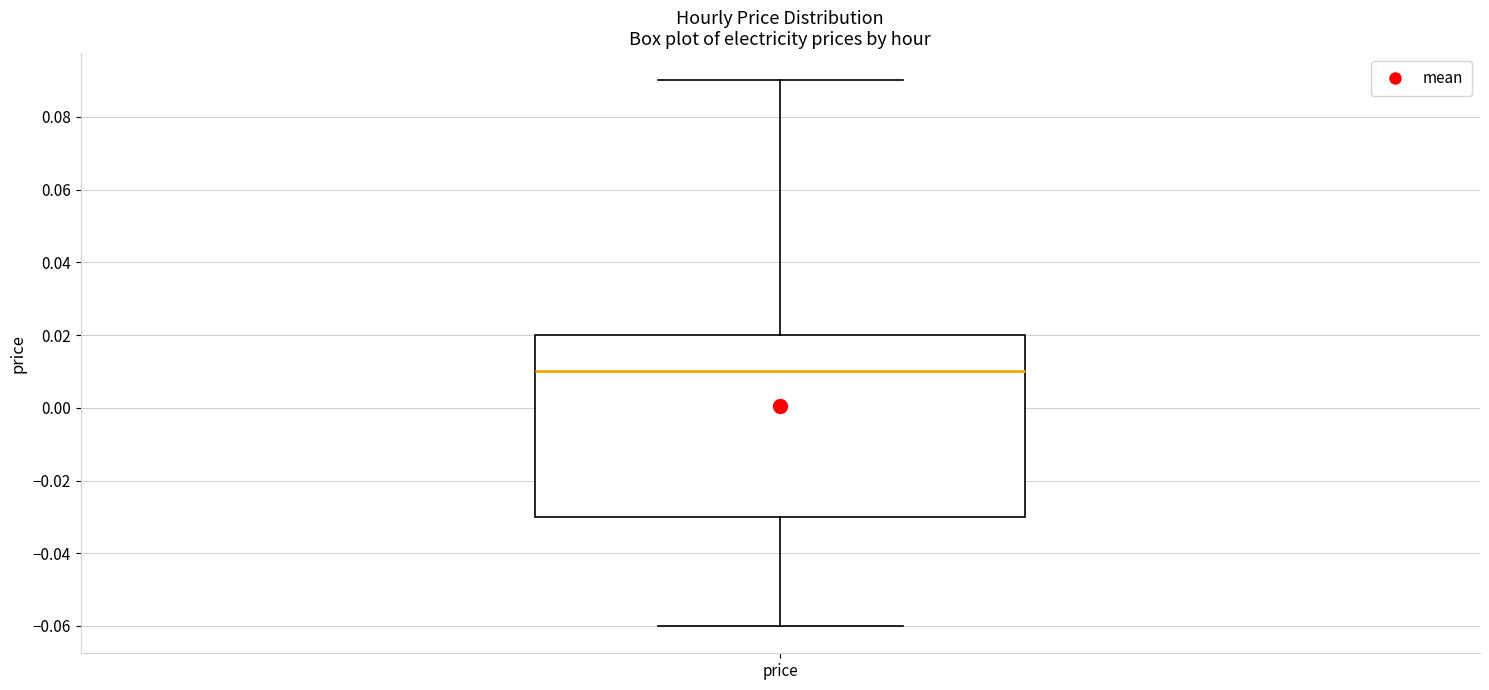

Where is the upper edge of the box for price on the y-axis? The values are not printed on the chart, so give them approximately, as read against the axis.

0.02